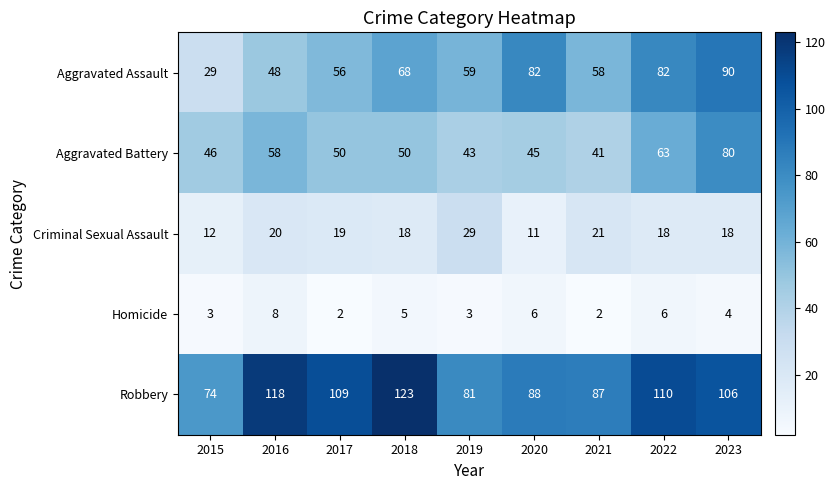

What is the difference between the maximum and minimum values in the Criminal Sexual Assault series?

18